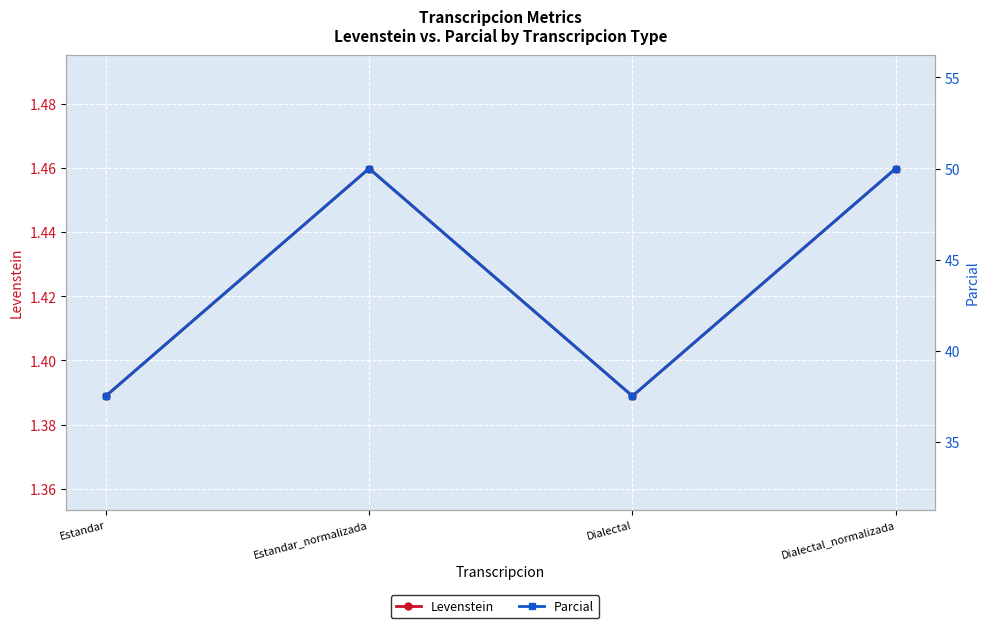

At which category is the sum across all series the highest?

Estandar_normalizada